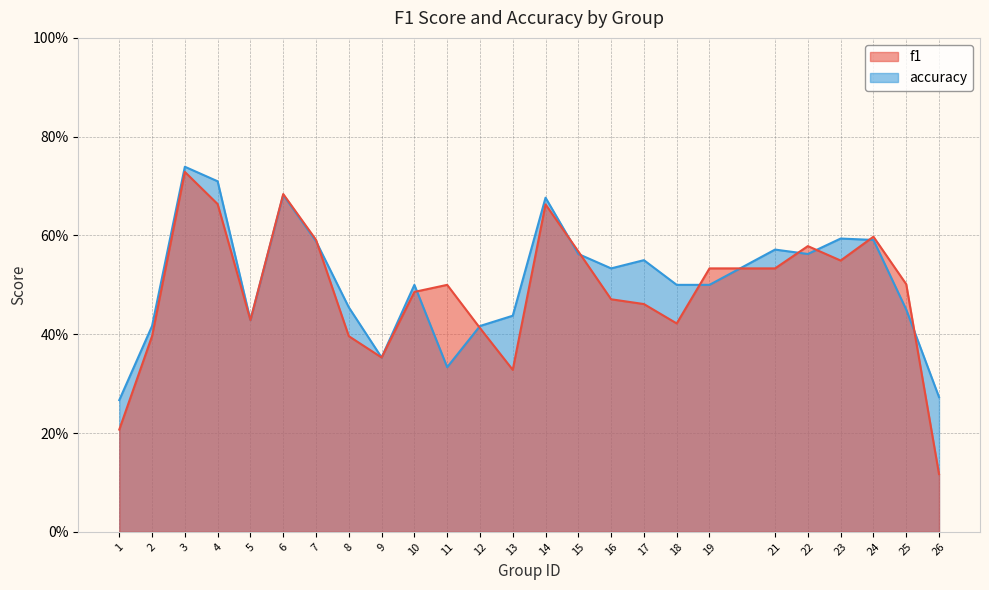

Reading left to right, what are all the values shown in this chart?

f1: 1=0.2	2=0.4	3=0.7	4=0.7	5=0.4	6=0.7	7=0.6	8=0.4	9=0.4	10=0.5	11=0.5	12=0.4	13=0.3	14=0.7	15=0.6	16=0.5	17=0.5	18=0.4	19=0.5	21=0.5	22=0.6	23=0.5	24=0.6	25=0.5	26=0.1
accuracy: 1=0.3	2=0.4	3=0.7	4=0.7	5=0.4	6=0.7	7=0.6	8=0.5	9=0.4	10=0.5	11=0.3	12=0.4	13=0.4	14=0.7	15=0.6	16=0.5	17=0.6	18=0.5	19=0.5	21=0.6	22=0.6	23=0.6	24=0.6	25=0.5	26=0.3